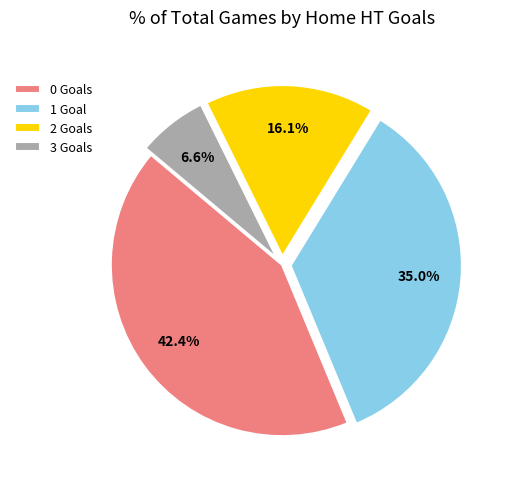

What is the smallest slice in the pie chart?

3